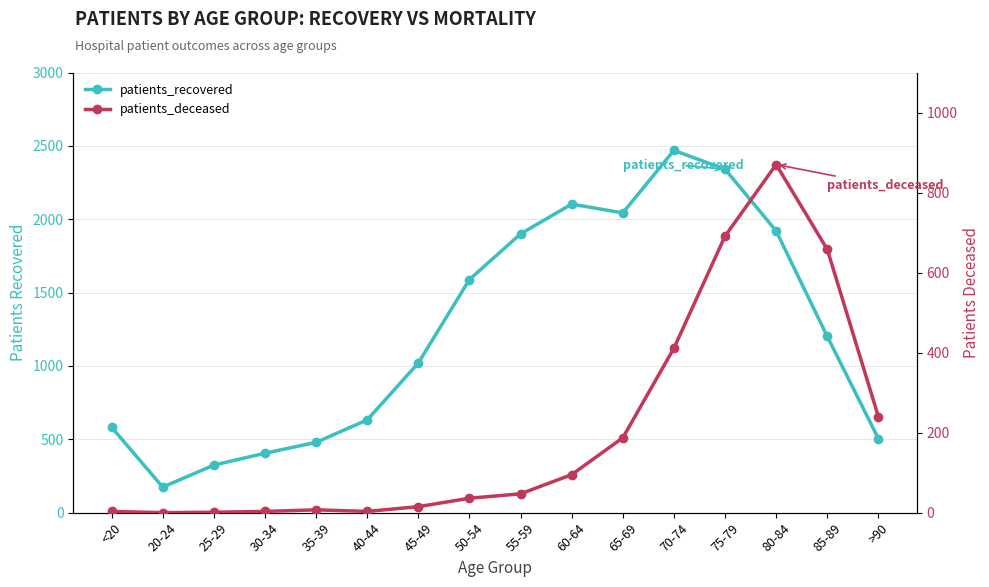

True or false: patients_recovered and patients_deceased intersect in this chart.

False